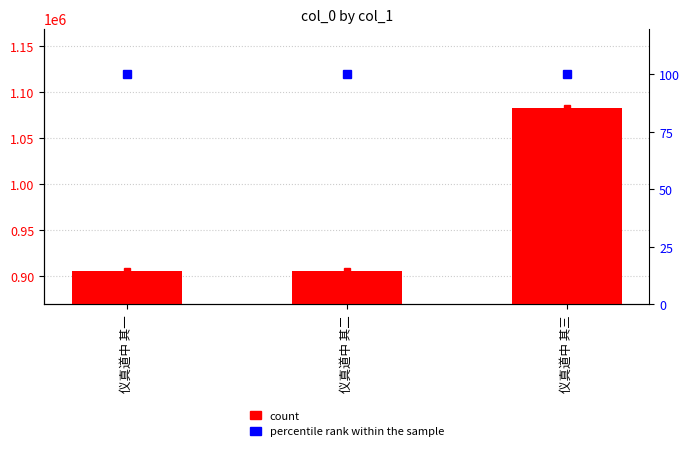

Rank the series by their average value, from highest to lowest.

col_0, percentile rank within the sample